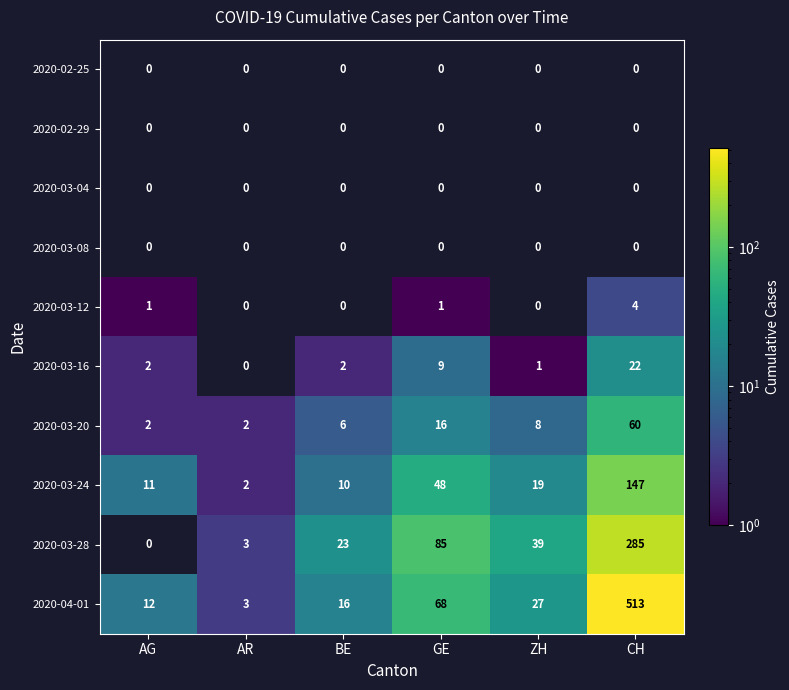

What is the difference between the 2020-04-01 values at CH and BE?

497